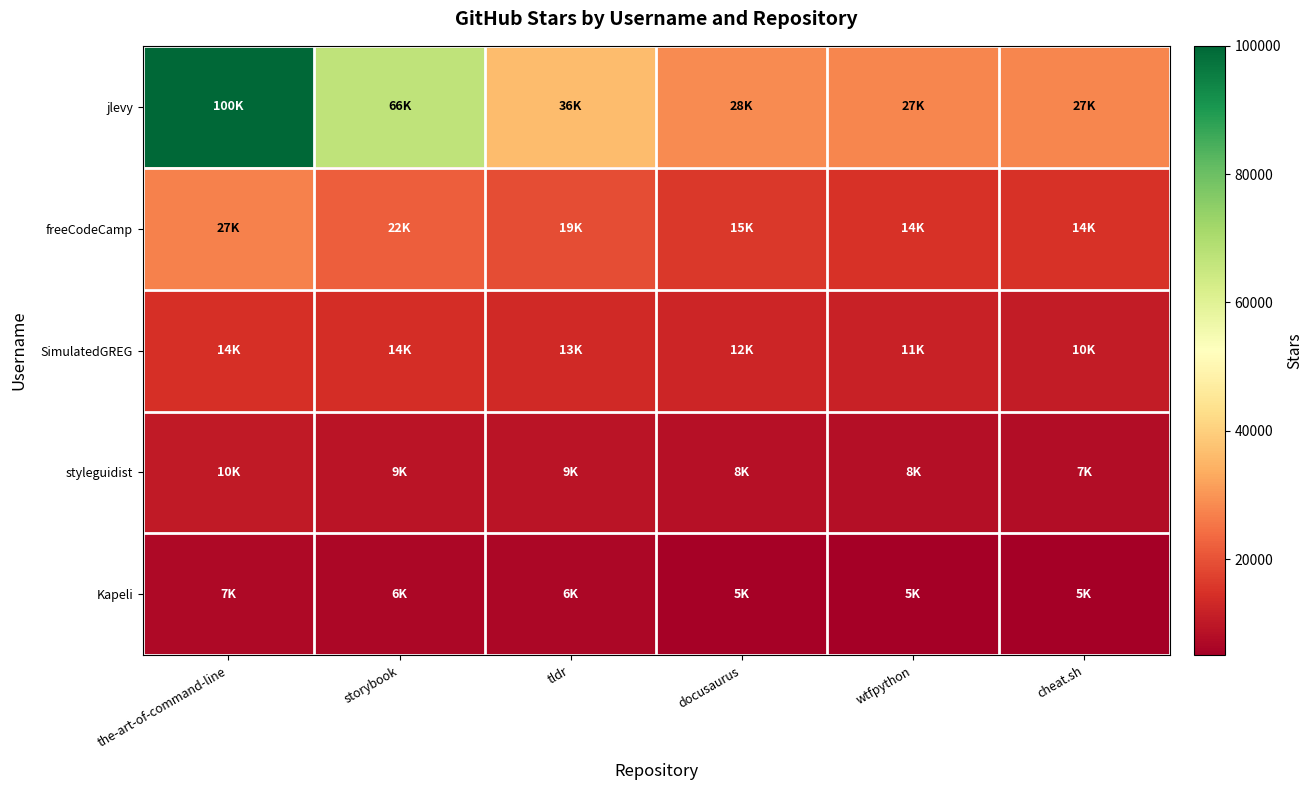

Reading left to right, list all the values displayed in this chart.

jlevy: the-art-of-command-line=100000	storybook=66900	tldr=36200	docusaurus=28700	wtfpython=27700	cheat.sh=27700
freeCodeCamp: the-art-of-command-line=27100	storybook=22000	tldr=19200	docusaurus=15900	wtfpython=14900	cheat.sh=14700
SimulatedGREG: the-art-of-command-line=14600	storybook=14000	tldr=13200	docusaurus=12500	wtfpython=11700	cheat.sh=10600
styleguidist: the-art-of-command-line=10200	storybook=9400	tldr=9100	docusaurus=8500	wtfpython=8100	cheat.sh=7600
Kapeli: the-art-of-command-line=7000	storybook=6600	tldr=6500	docusaurus=5400	wtfpython=5300	cheat.sh=5000